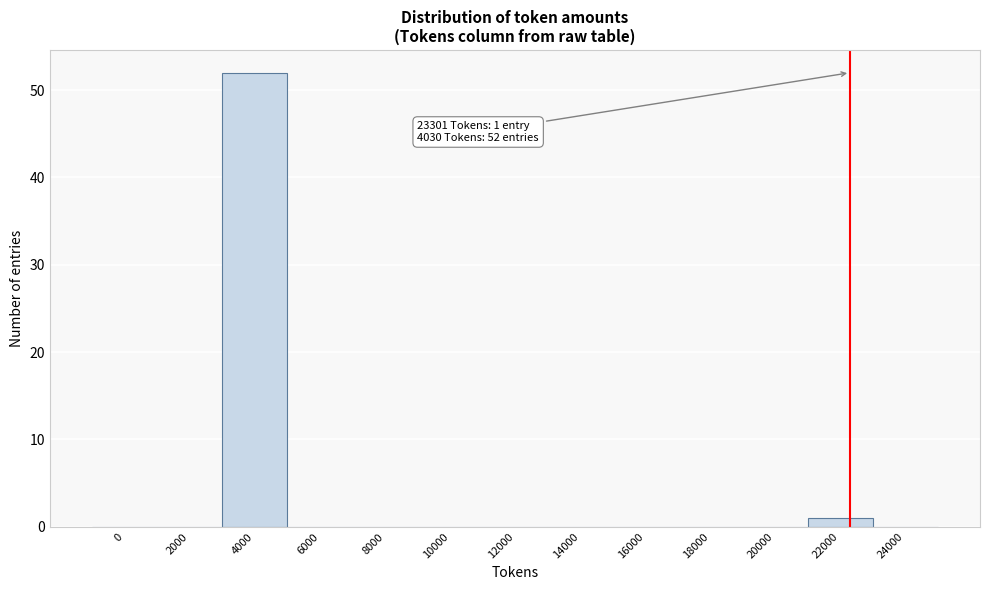

Reading right to left, transcribe all the data shown in this chart.

24000=0	22000=1	20000=0	18000=0	16000=0	14000=0	12000=0	10000=0	8000=0	6000=0	4000=52	2000=0	0=0